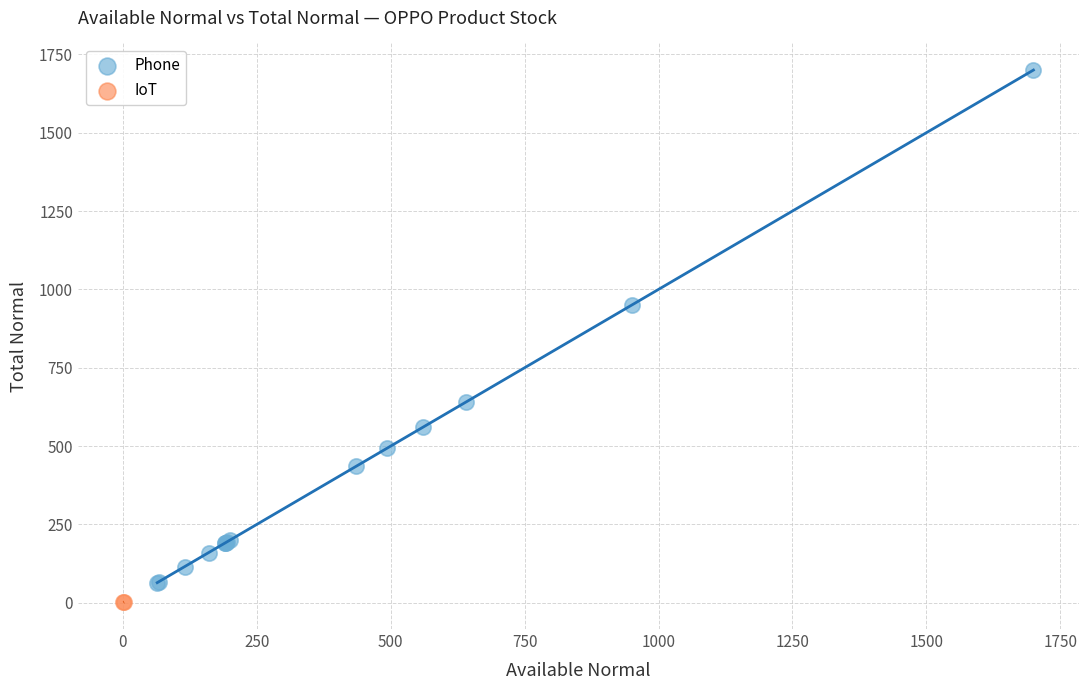

Which series contains the highest Y value?

Phone